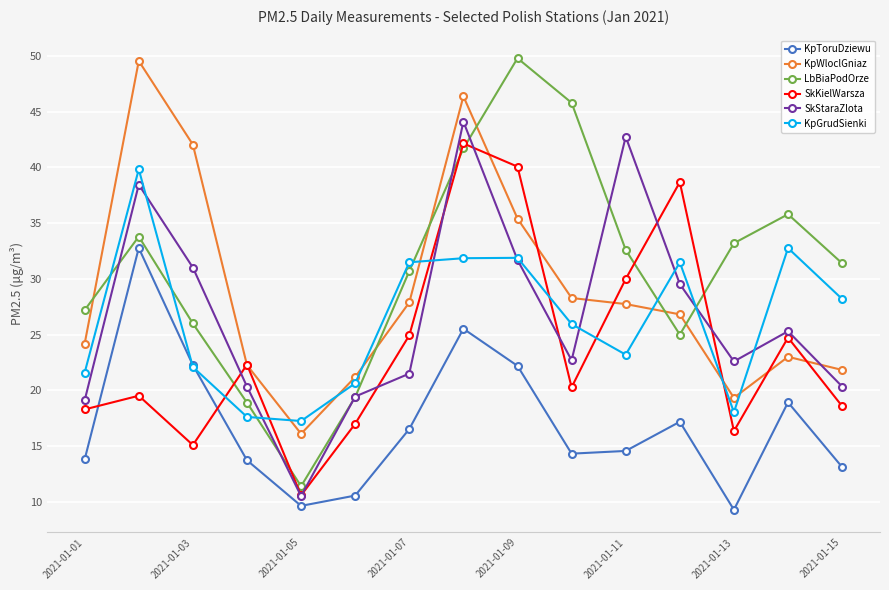

Which series has the largest total across all categories?

LbBiaPodOrze